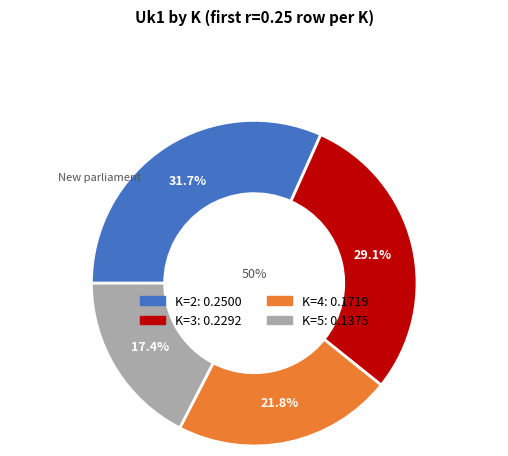

Is it true that K=5 is 17% of the pie?

True